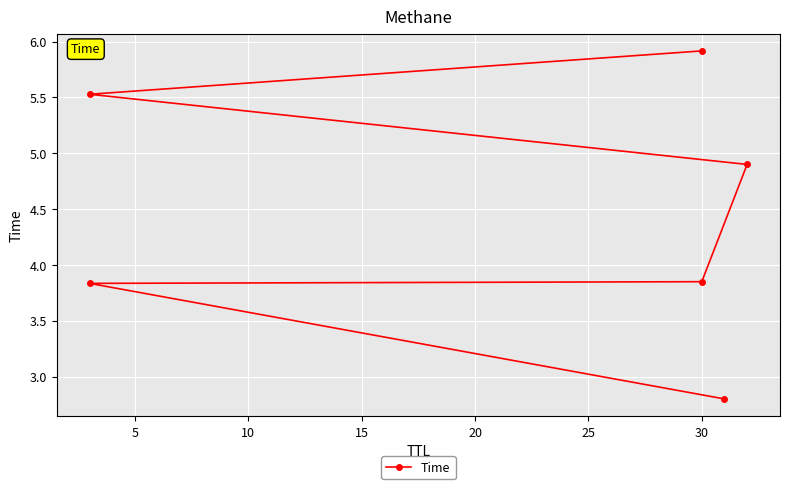

What is the difference between the maximum and second lowest values?

2.1